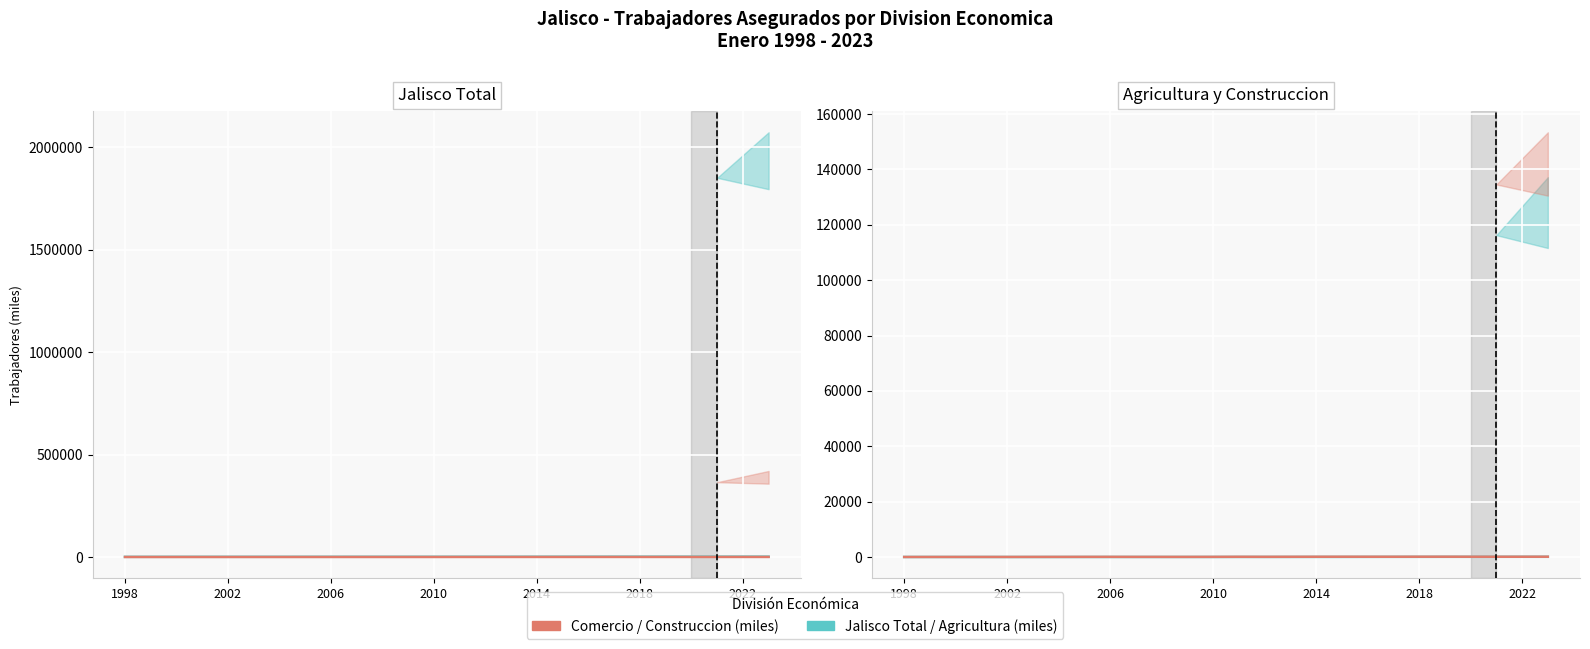

True or false: Agricultura (miles) has a value of 57.2 at 9.

True